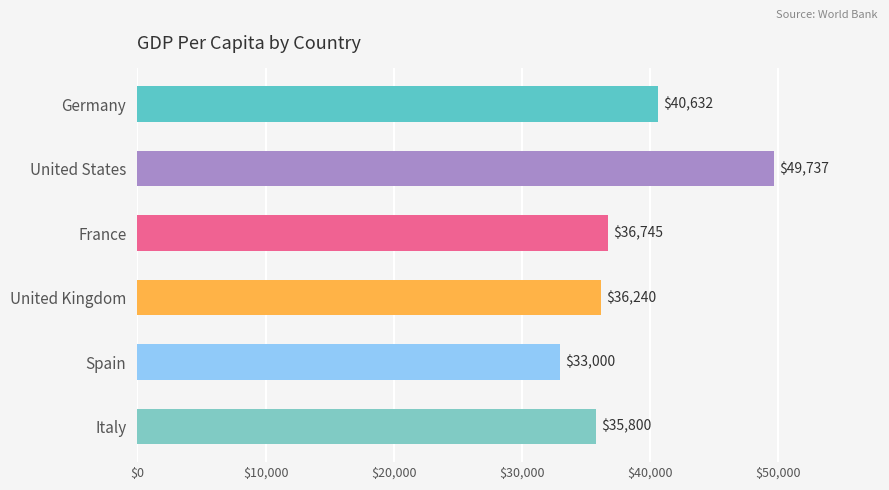

Reading top to bottom, transcribe all the data shown in this chart.

40632	49737	36745	36240	33000	35800